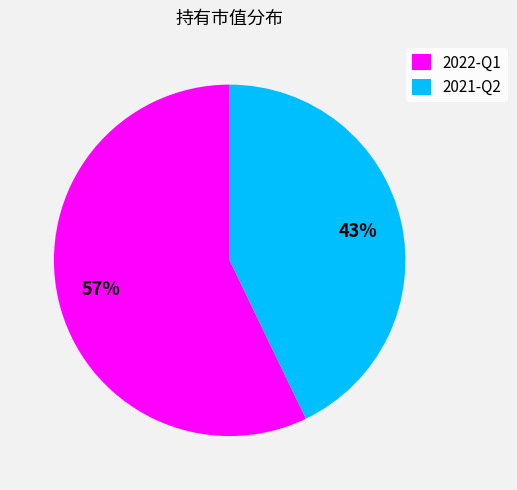

What percentage is the 2021-Q2 slice, to the nearest percent?

43%